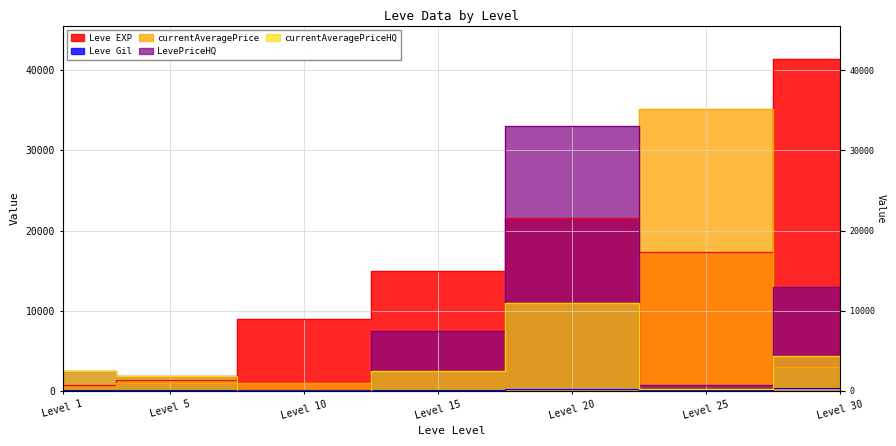

The value of currentAveragePrice at Level 5 is 1517. True or false?

False